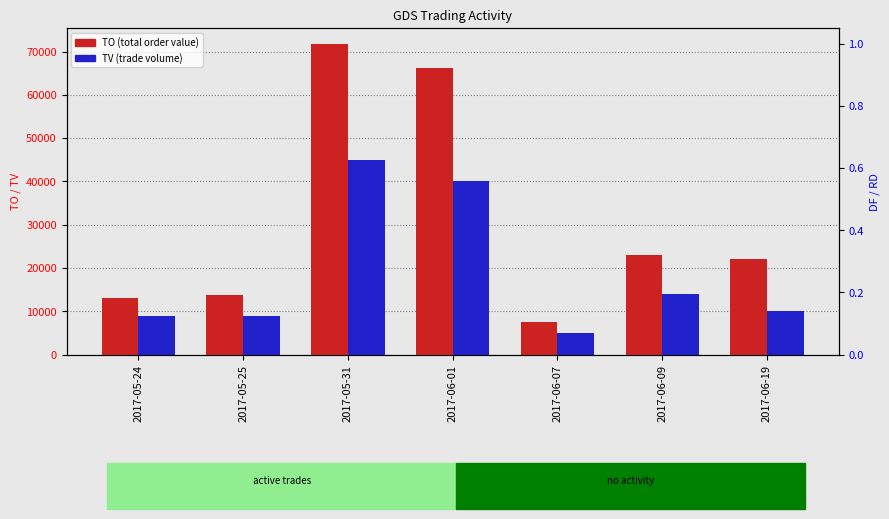

The value of TV (percentile rank) at 2017-06-09 is 14000.0. True or false?

True